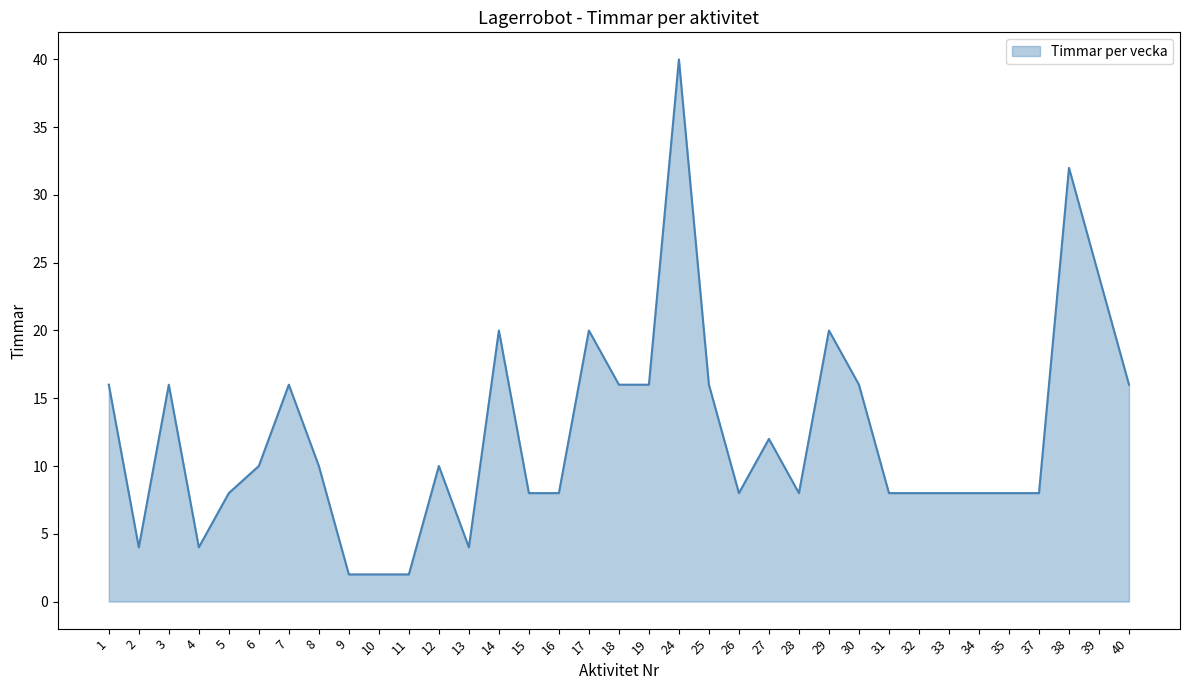

The chart shows a value of 40 at 24. True or false?

True